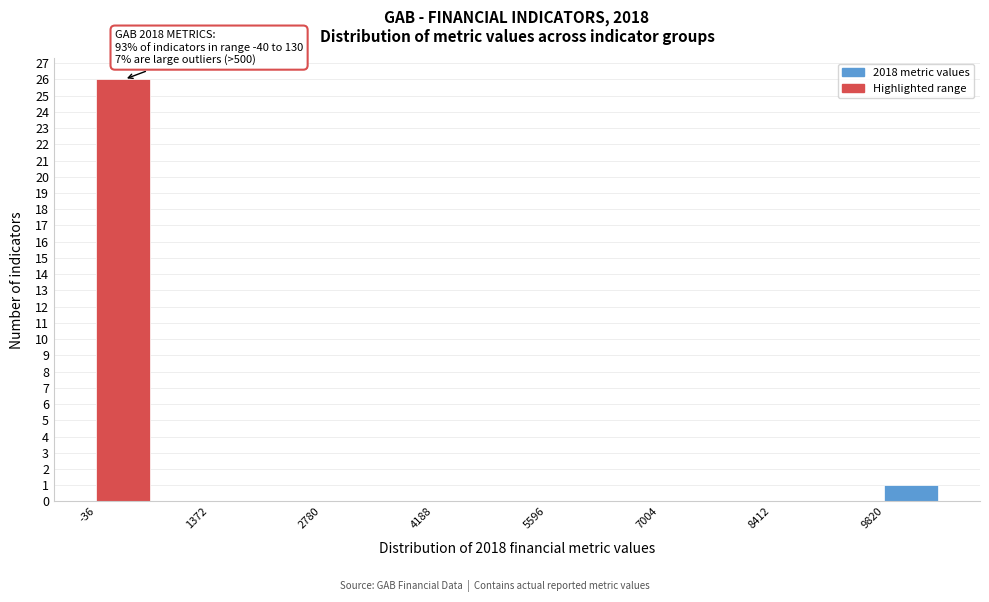

Around what value on the x-axis is the tallest bar? Give the approximate position of its centre, as read against the axis.

200